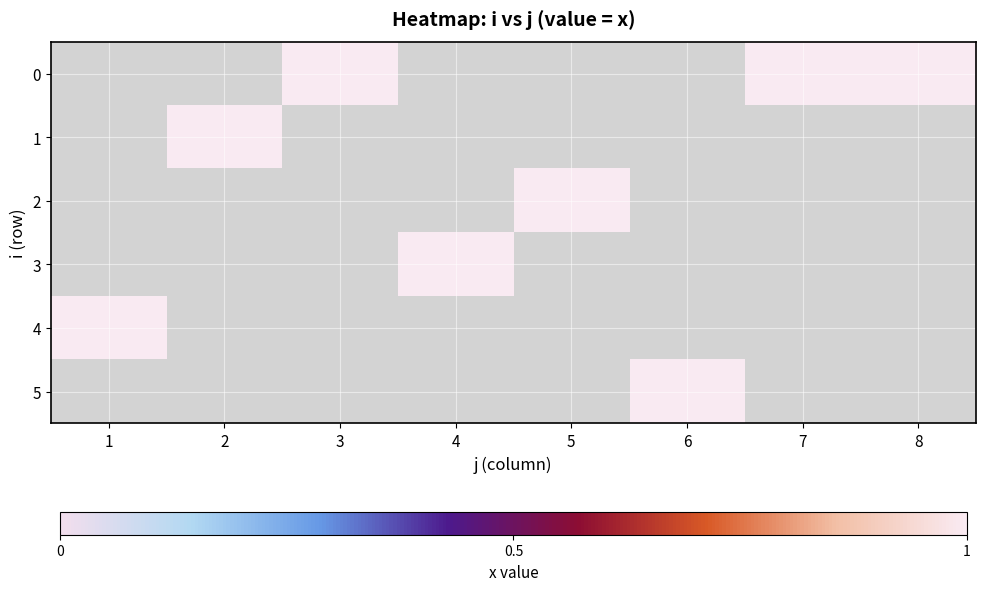

Rank the series at 8 from lowest to highest value.

0, 1, 2, 3, 4, 5